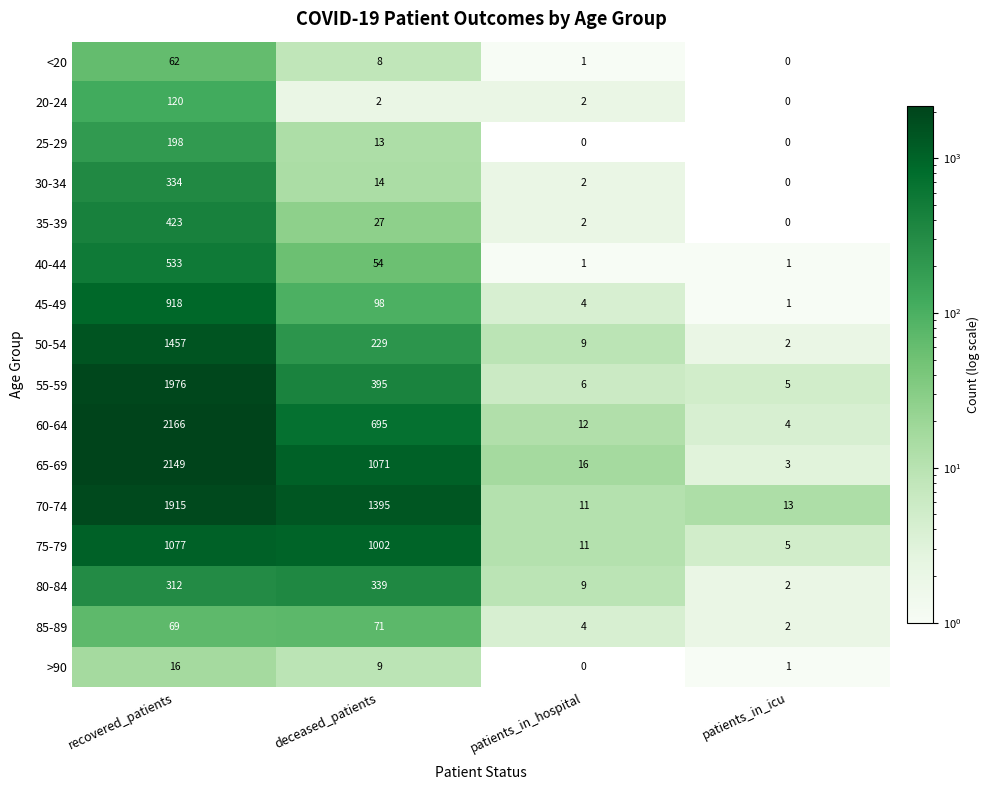

At which label does 45-49 first exceed 98?

recovered_patients